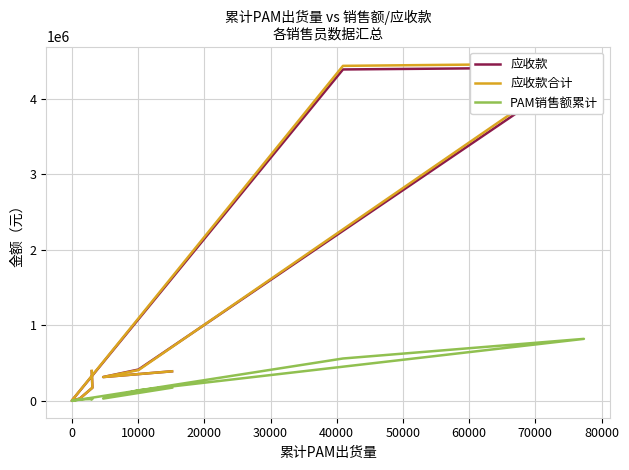

Reading left to right, list all the values displayed in this chart.

应收款: 392293.5	174265.0	30900.0	0.0	4500.0	4390837.8	4417970.8	414935.9	315415.0	391597.5
应收款合计: 397893.5	174265.0	30900.0	0.0	4500.0	4438517.8	4469595.8	407675.9	315415.0	391597.5
PAM销售额累计: 22000.0	24250.0	20100.0	0.0	0.0	561230.0	821317.5	139745.0	30500.0	174900.0